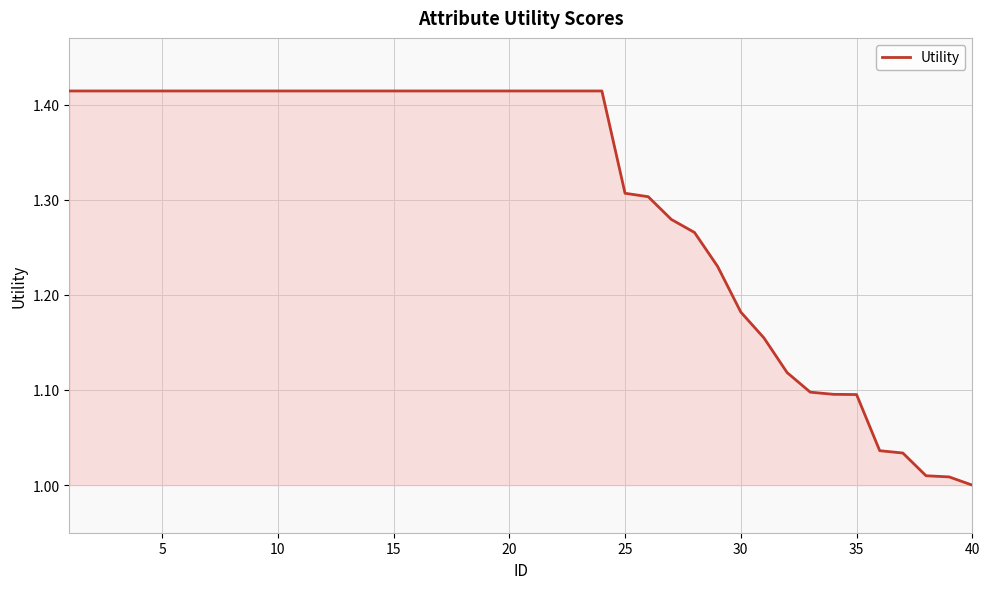

At which category does the chart reach its minimum across all series?

40